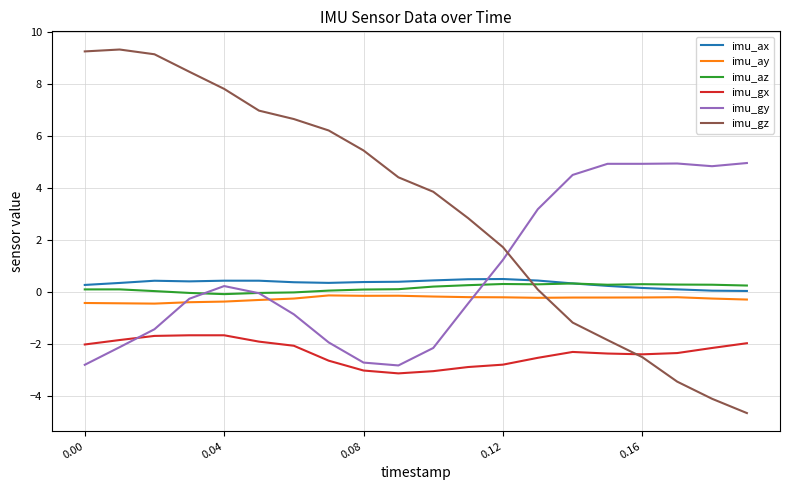

Which series has the widest spread of values?

imu_gz